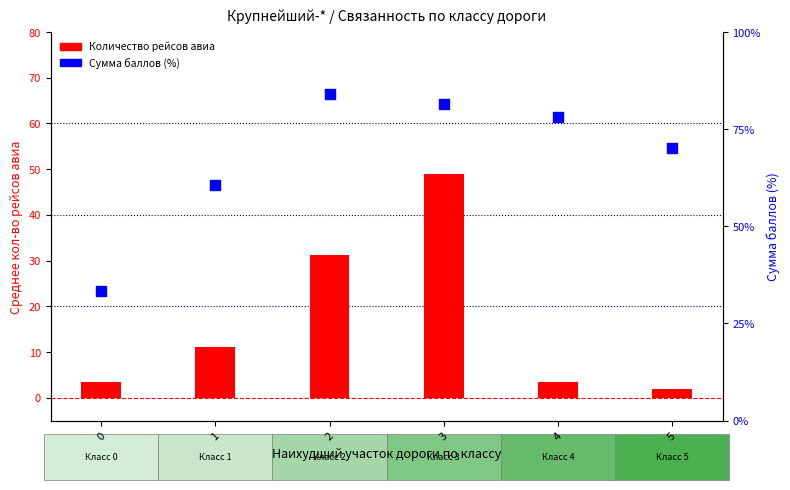

Which series contains the highest Y value?

Сумма баллов (%)